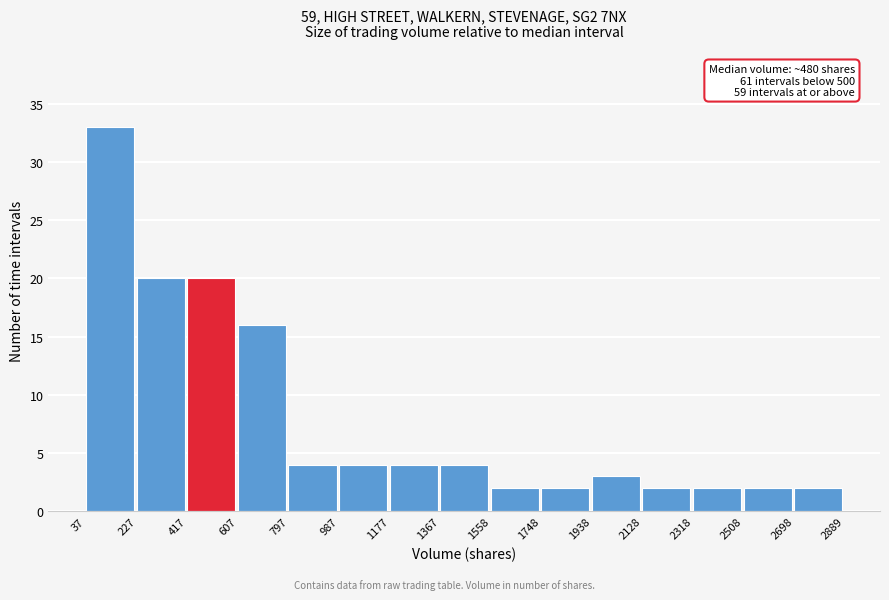

Which range on the x-axis has the tallest bar?

37 to 227